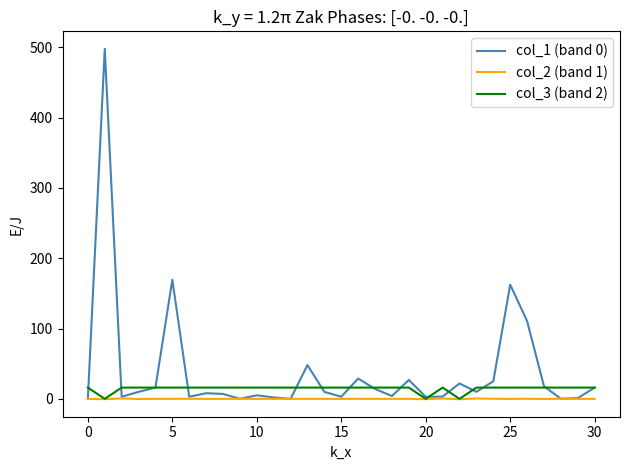

What is the greatest value displayed?

497.8